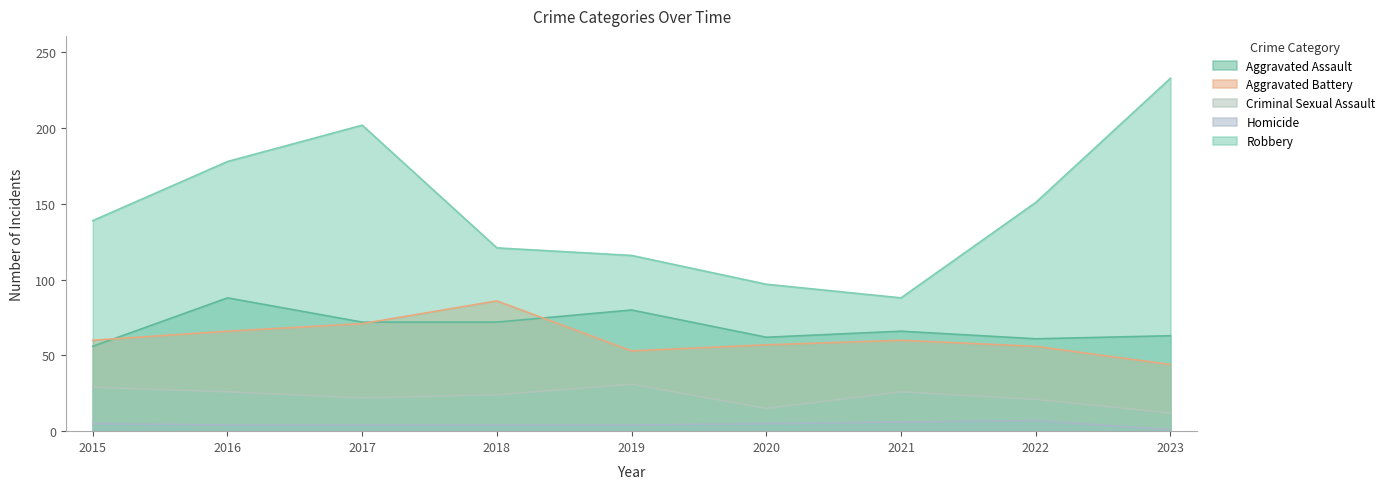

What is the sum of all Homicide values?

40